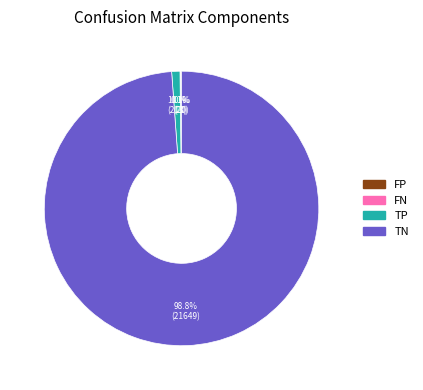

Does any single category account for the majority?

Yes